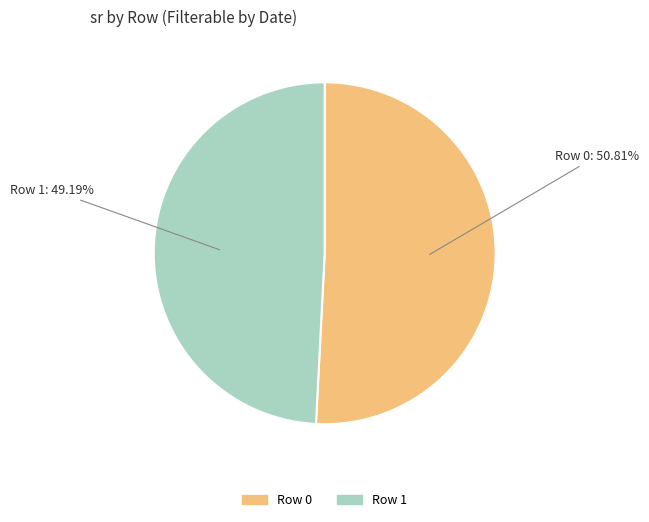

How many slices are in this pie chart?

2